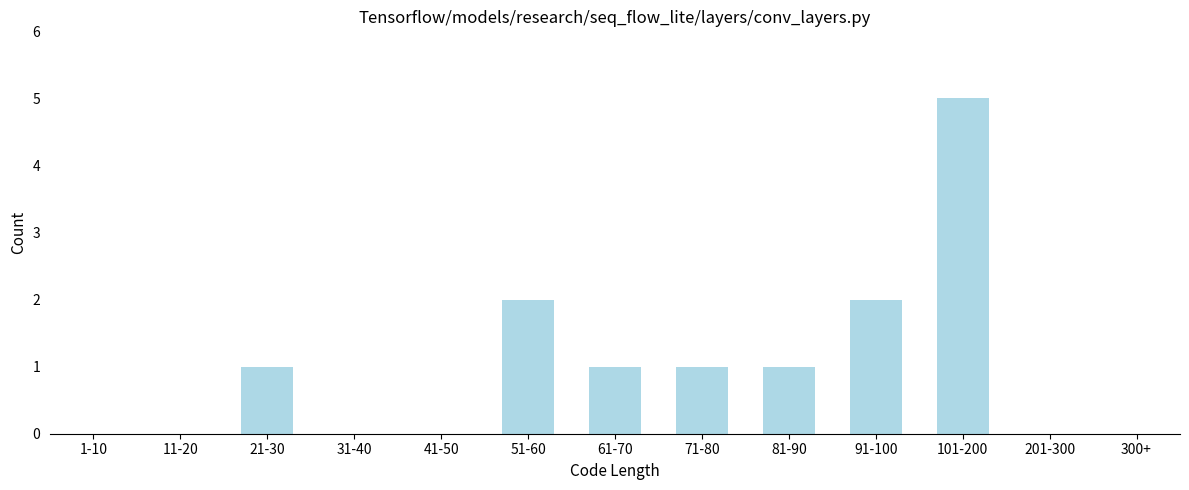

Reading left to right, what are all the values shown in this chart?

1-10=0	11-20=0	21-30=1	31-40=0	41-50=0	51-60=2	61-70=1	71-80=1	81-90=1	91-100=2	101-200=5	201-300=0	300+=0